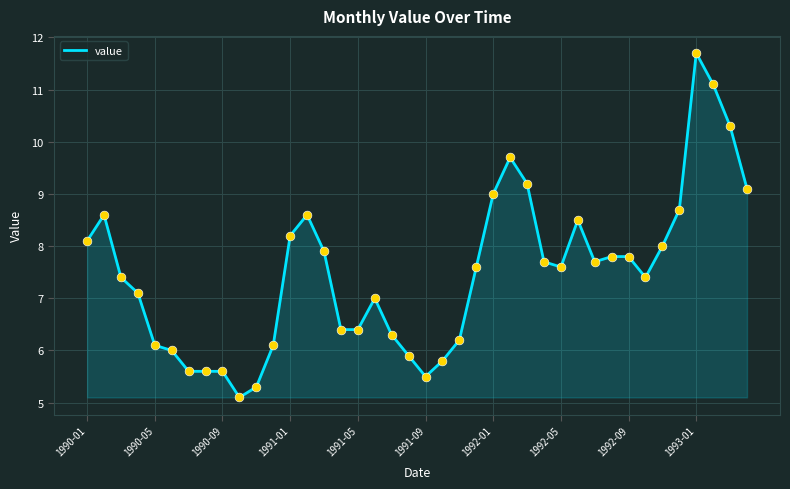

What is the difference between the maximum and minimum values?

6.6